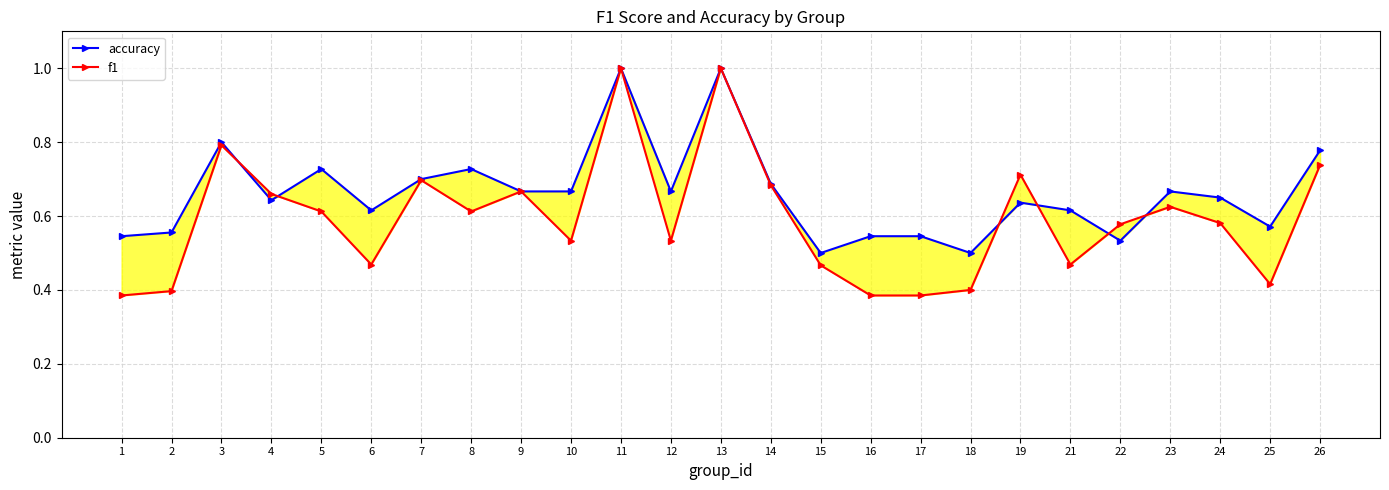

What is the value of the accuracy point at the 10th from the left?

0.7